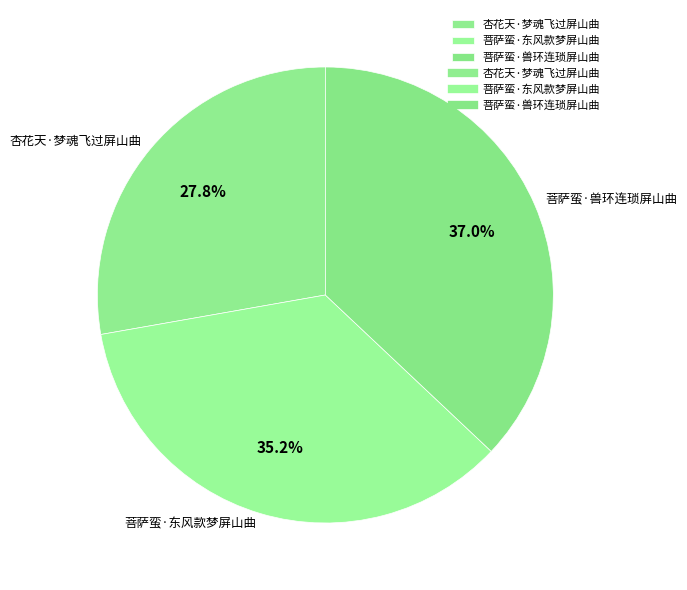

Between 菩萨蛮·兽环连琐屏山曲 and 杏花天·梦魂飞过屏山曲, which is larger?

菩萨蛮·兽环连琐屏山曲